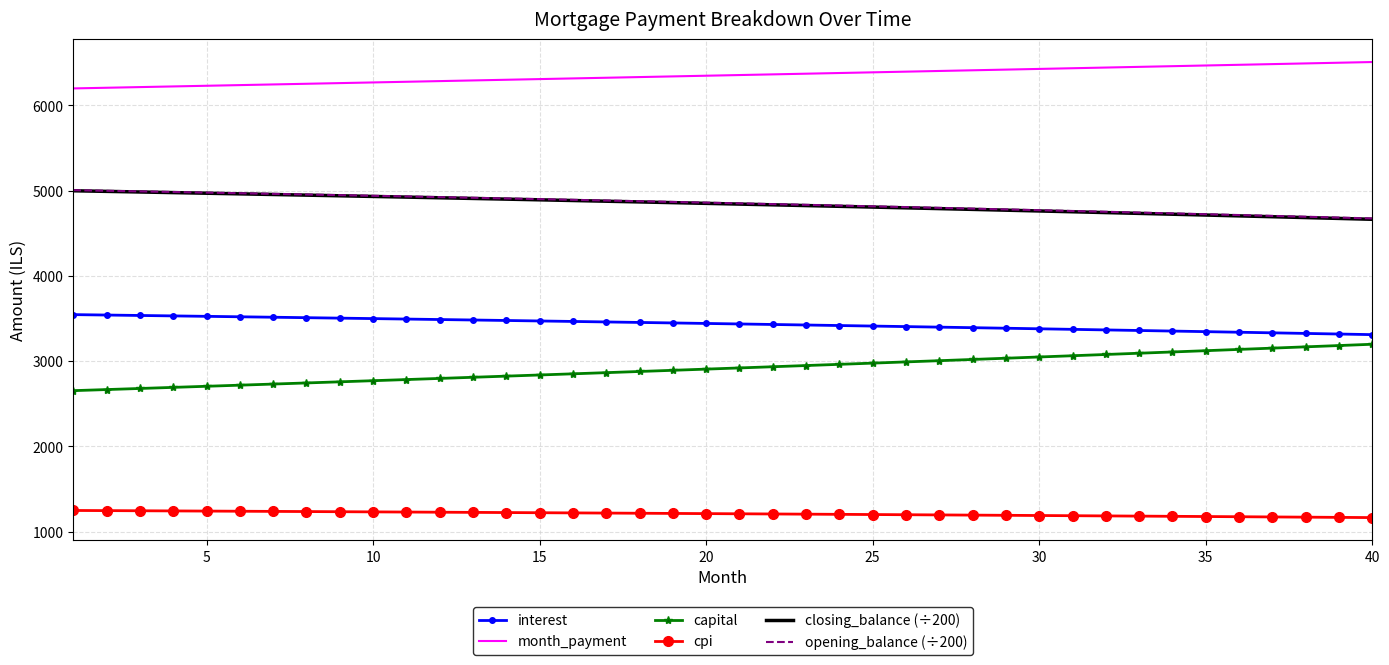

True or false: capital and interest cross at least once.

False